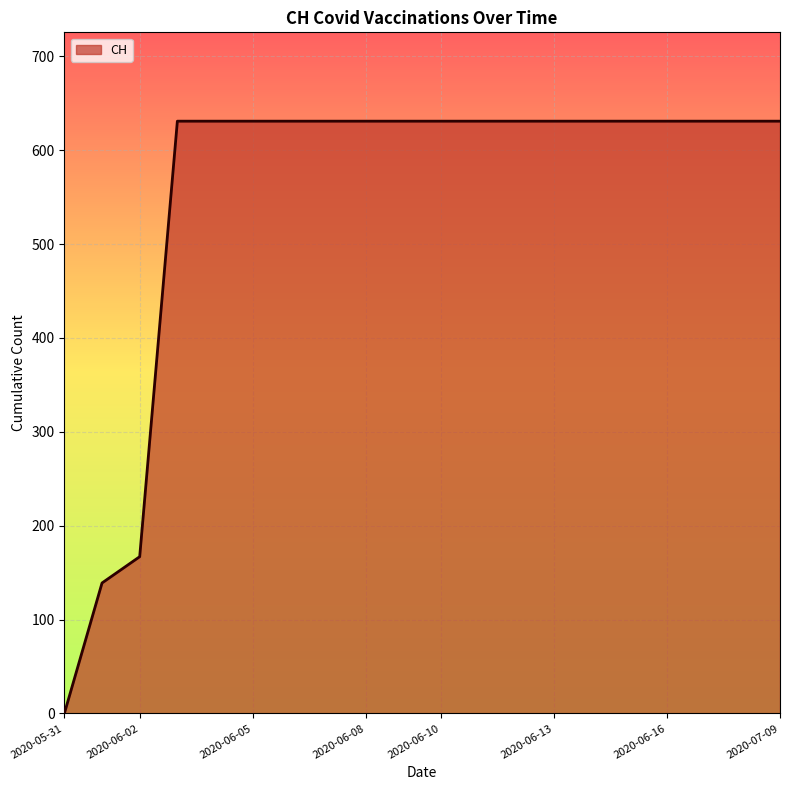

What is the maximum value shown in the chart?

631